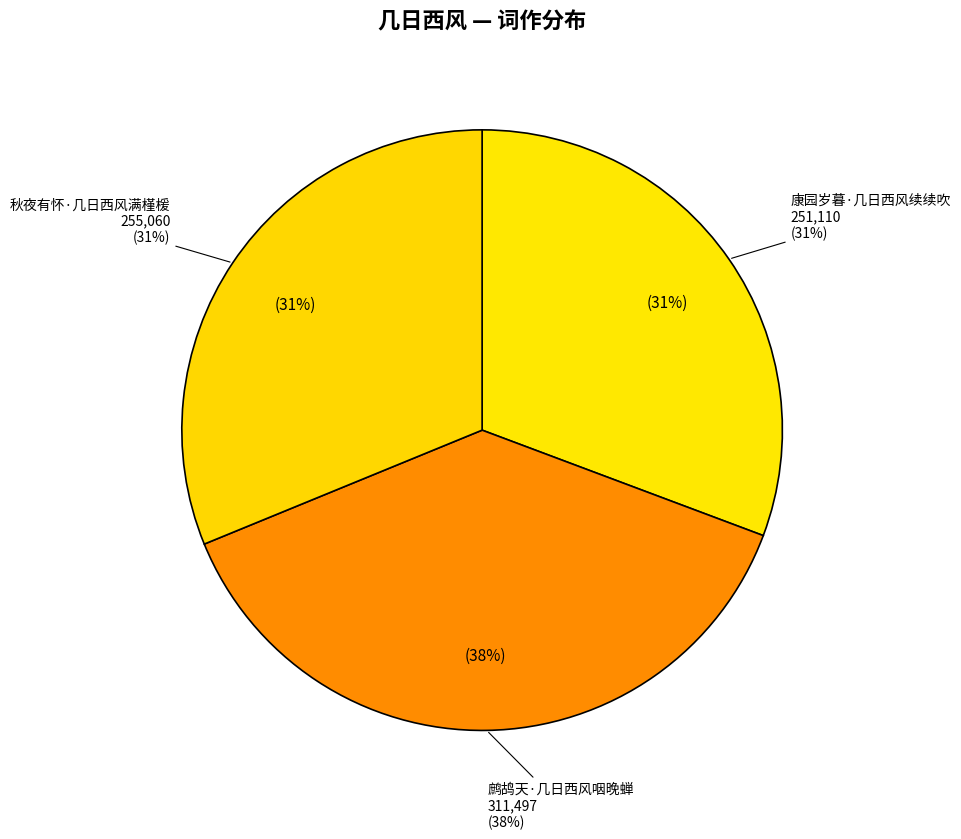

What percentage do 秋夜有怀·几日西风满槿楥 and 康园岁暮·几日西风续续吹 together represent?

61.9%